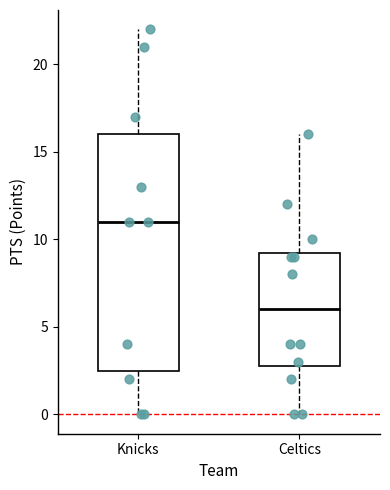

Comparing the boxes themselves (not the whiskers), which one is the tallest?

Knicks